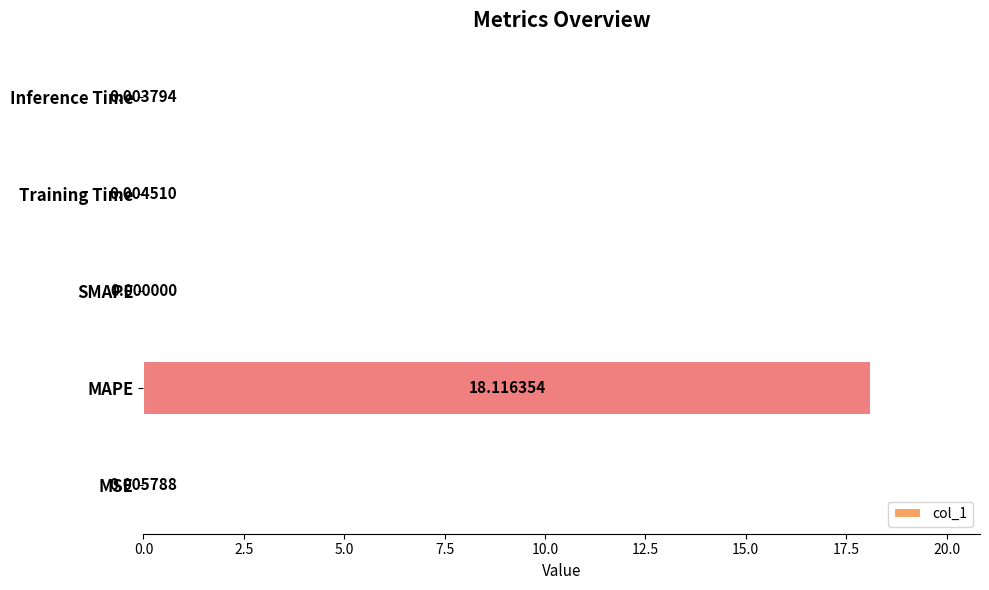

What is the sum of all values?

18.1